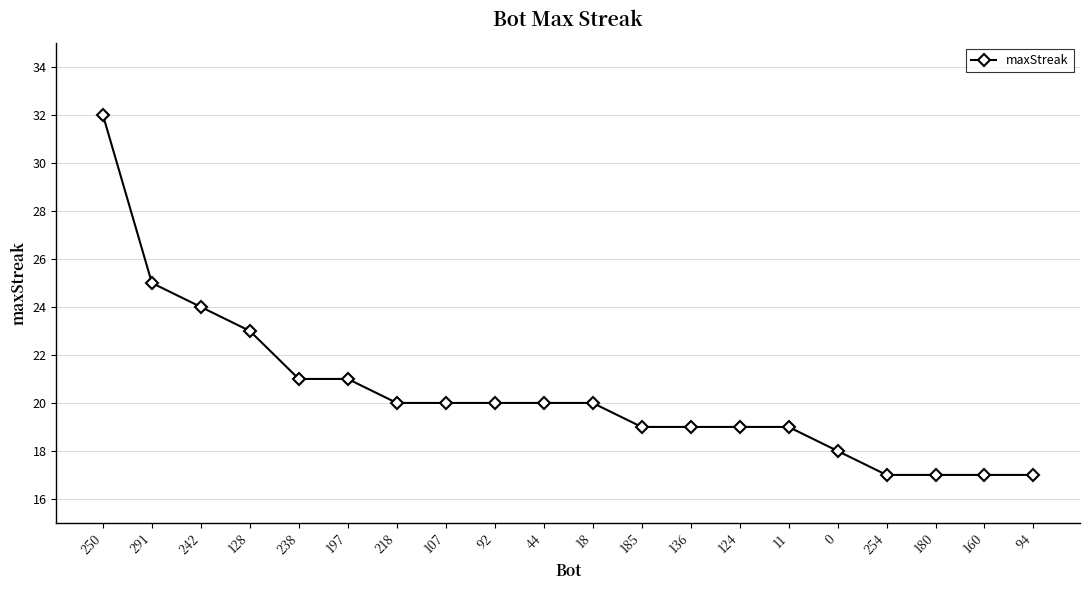

What is the sum of the values at 107 and 44?

40